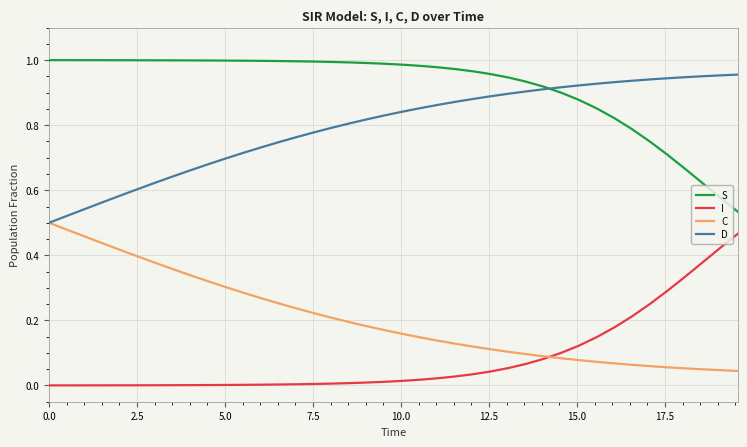

Which series has the largest total across all categories?

S